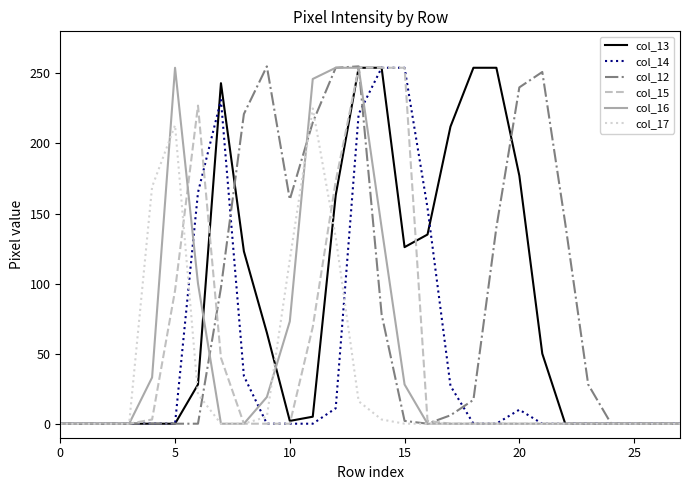

What is the sum of all col_17 values?

902